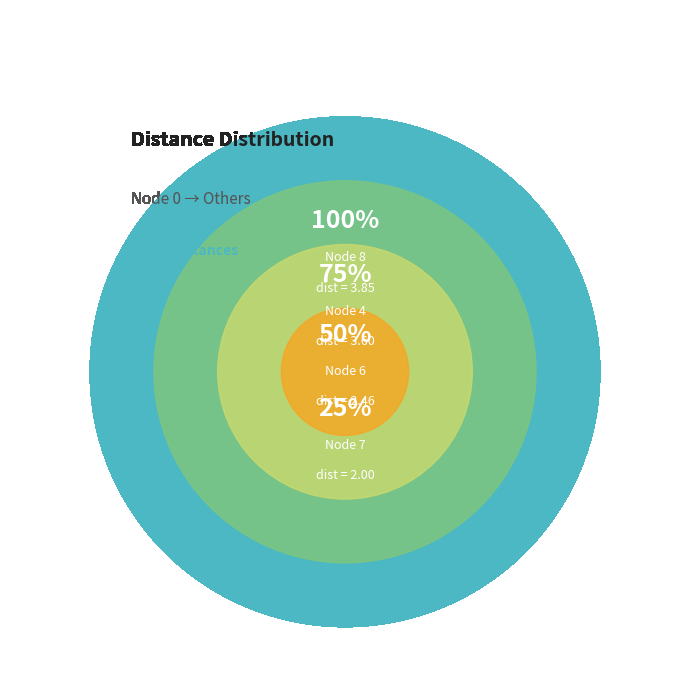

Combined, do 5 and 6 account for over 50%?

No